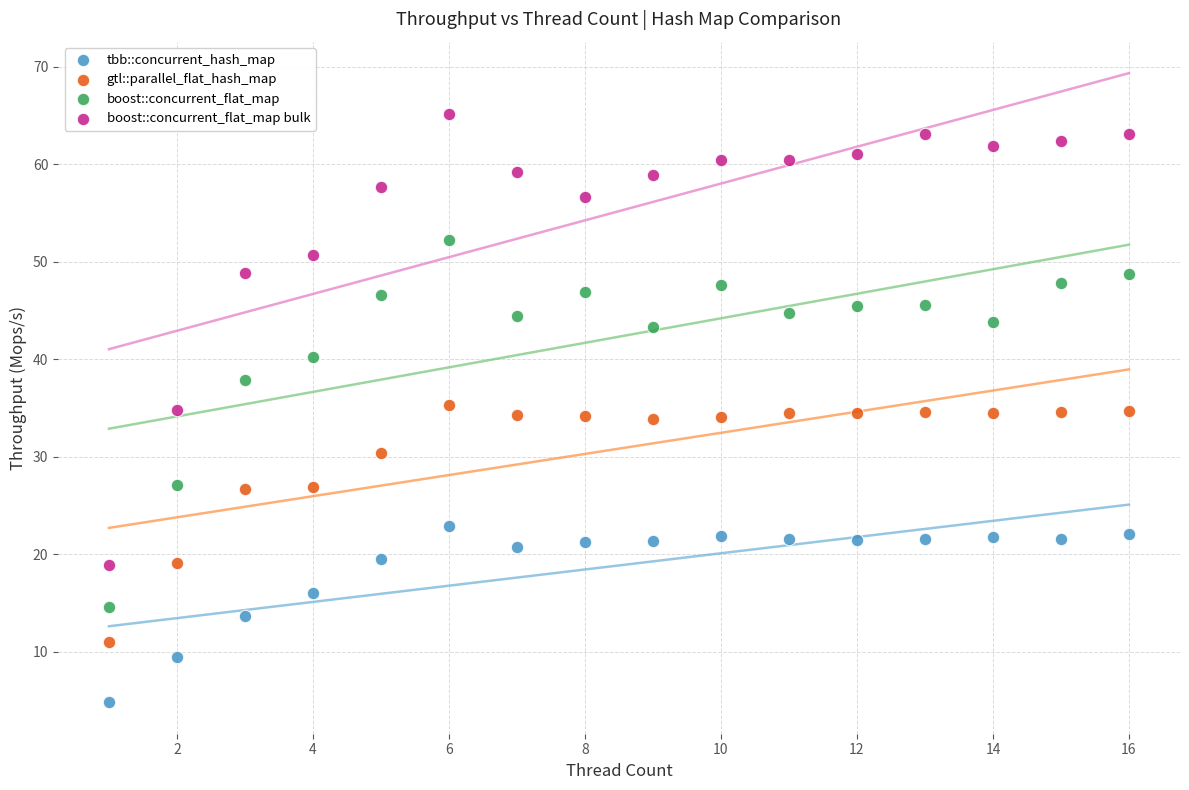

Across all data points, what is the range of Y values (max minus min)?

60.3